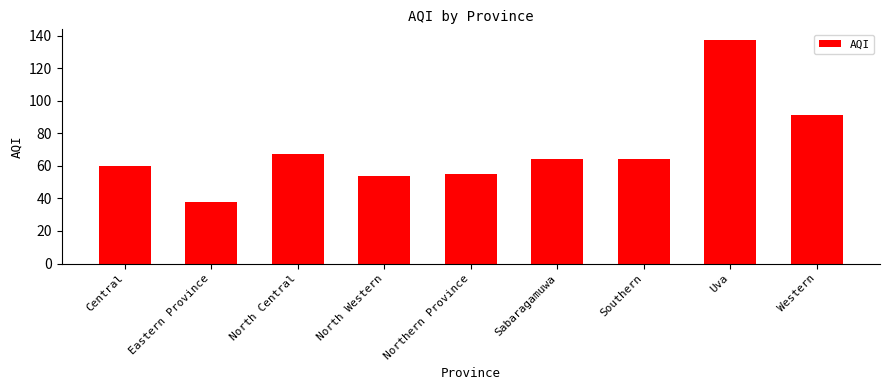

What is the ratio of the value at Western to the value at Uva?

0.7